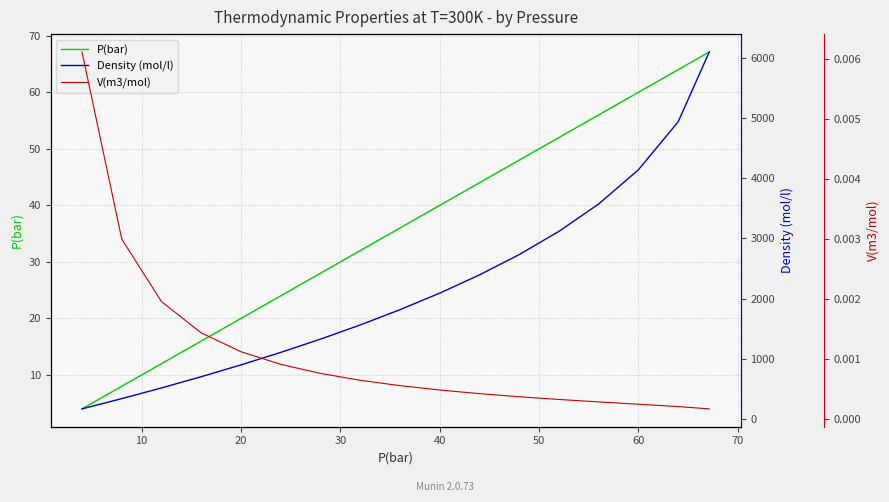

At how many categories does at least one series exceed 1683?

9